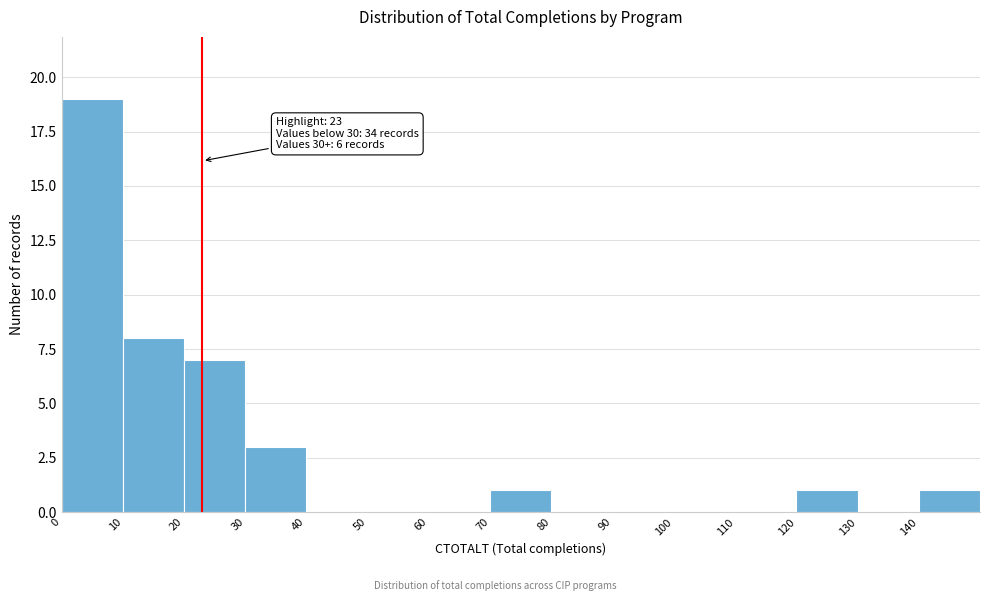

Which range on the x-axis has the tallest bar?

0 to 10